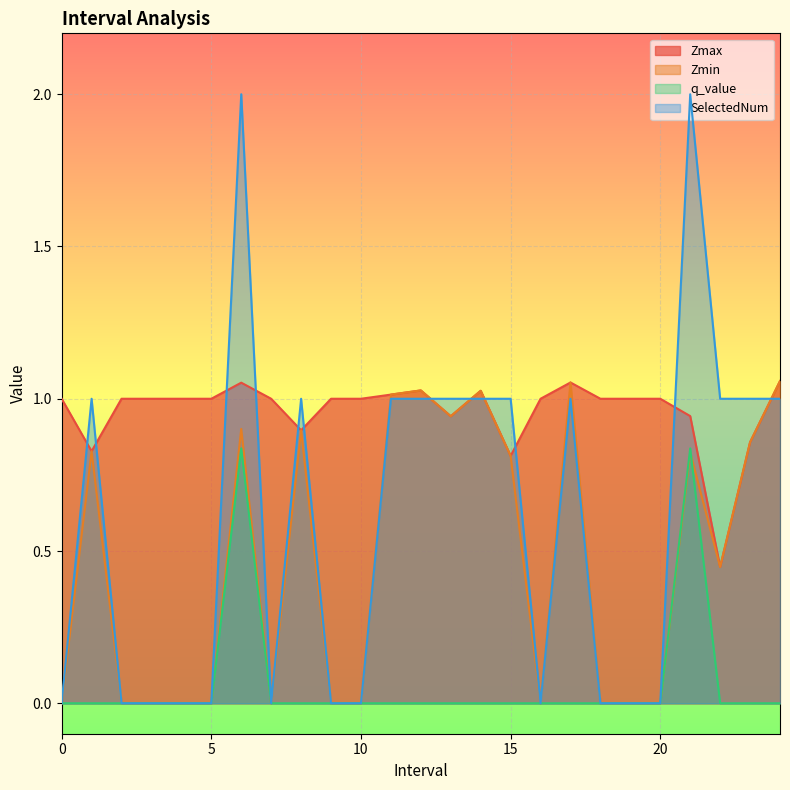

Where is the first local minimum for SelectedNum?

7